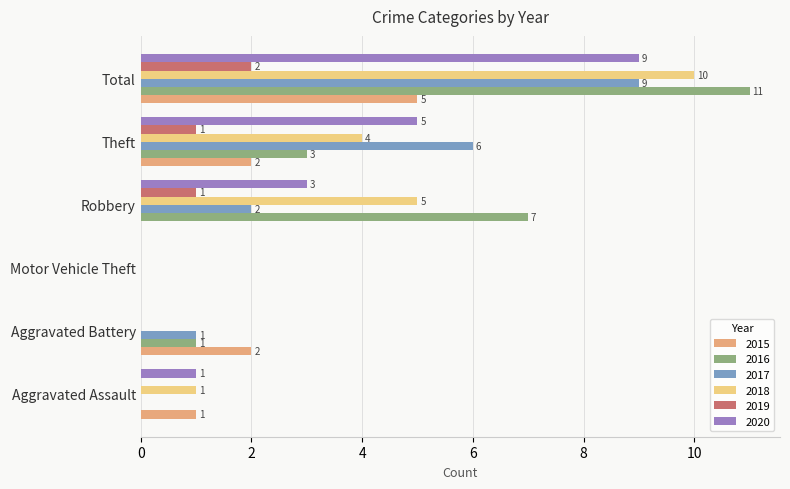

What is the sum of all 2020 values?

18